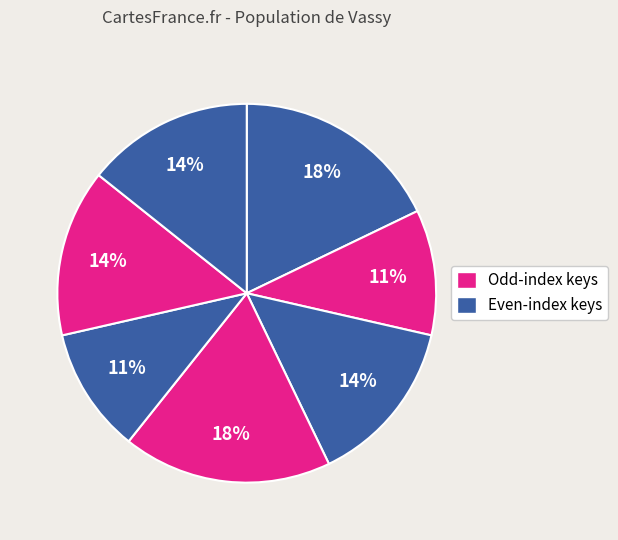

Count the number of slices in the pie.

7